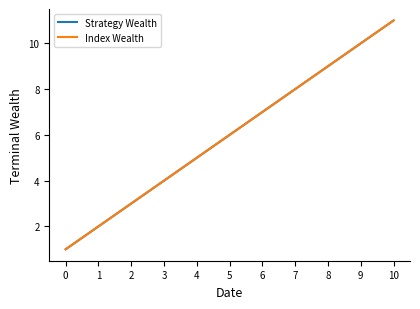

Is this an area chart (filled region under the line)?

No